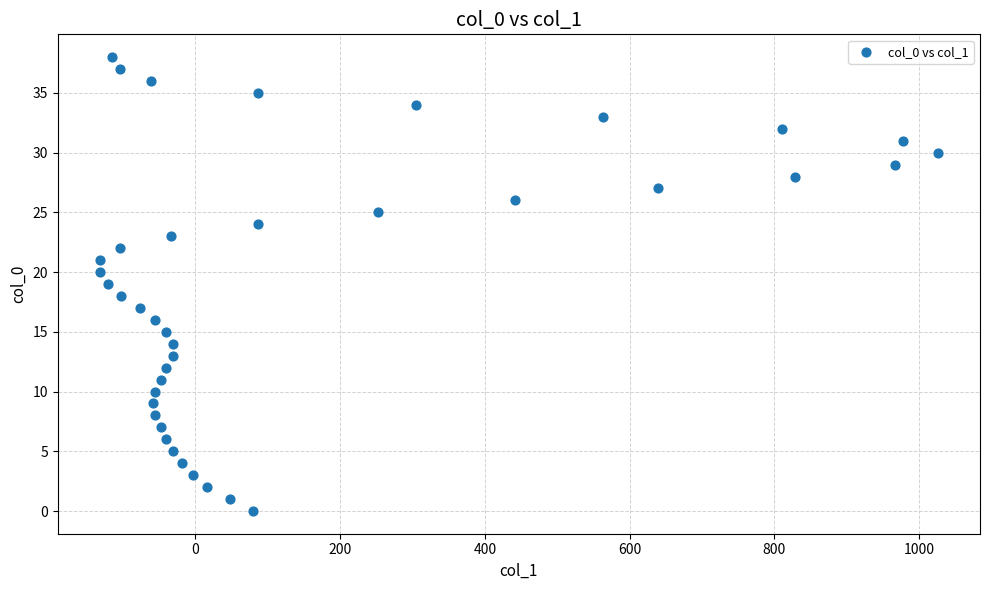

What is the range of X values (max minus min)?

1158